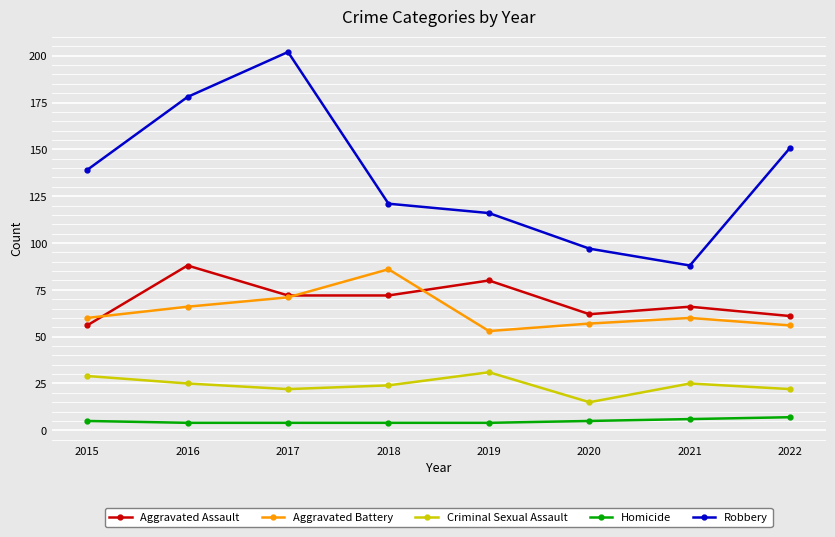

At 2018, list the series in order from largest to smallest.

Robbery, Aggravated Battery, Aggravated Assault, Criminal Sexual Assault, Homicide